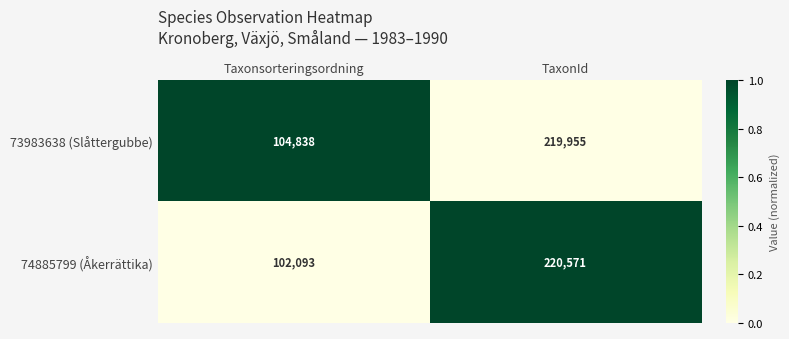

What is the difference between the maximum and minimum values in the 74885799 (Åkerrättika) series?

118478